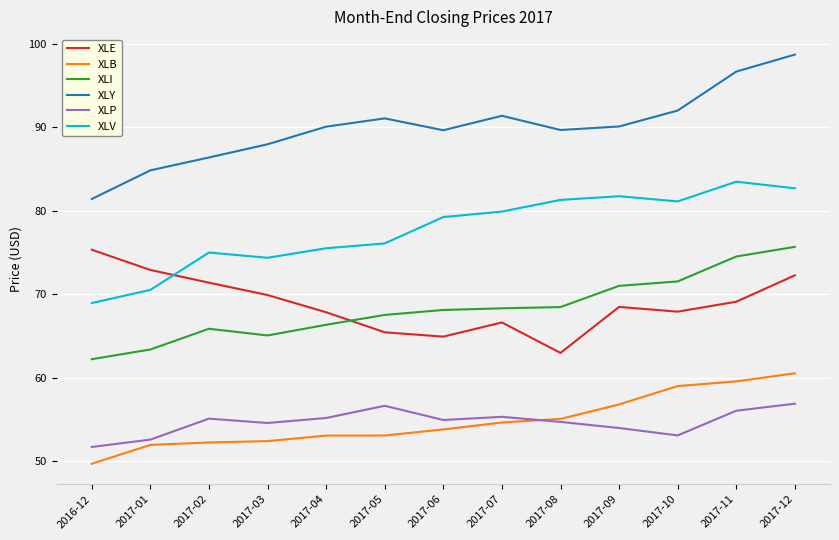

True or false: XLI and XLE intersect in this chart.

True